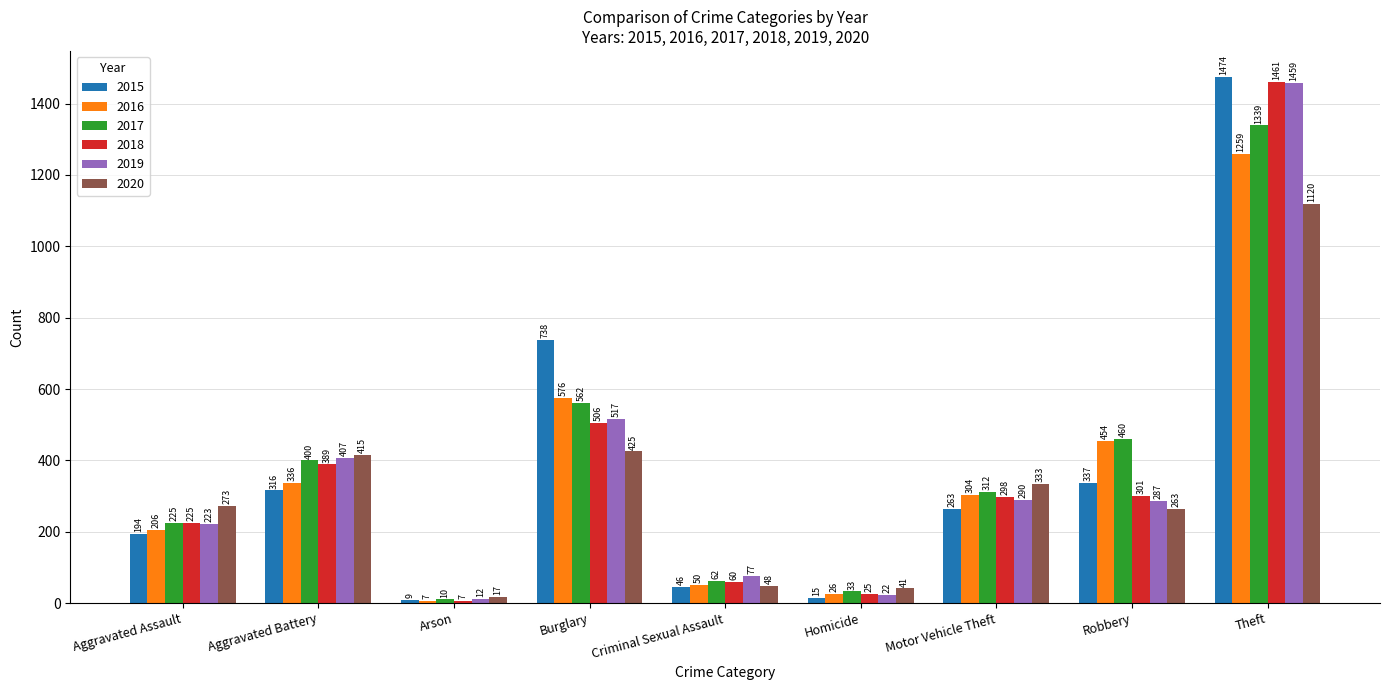

List the series in order of their peak value, highest first.

2015, 2018, 2019, 2017, 2016, 2020